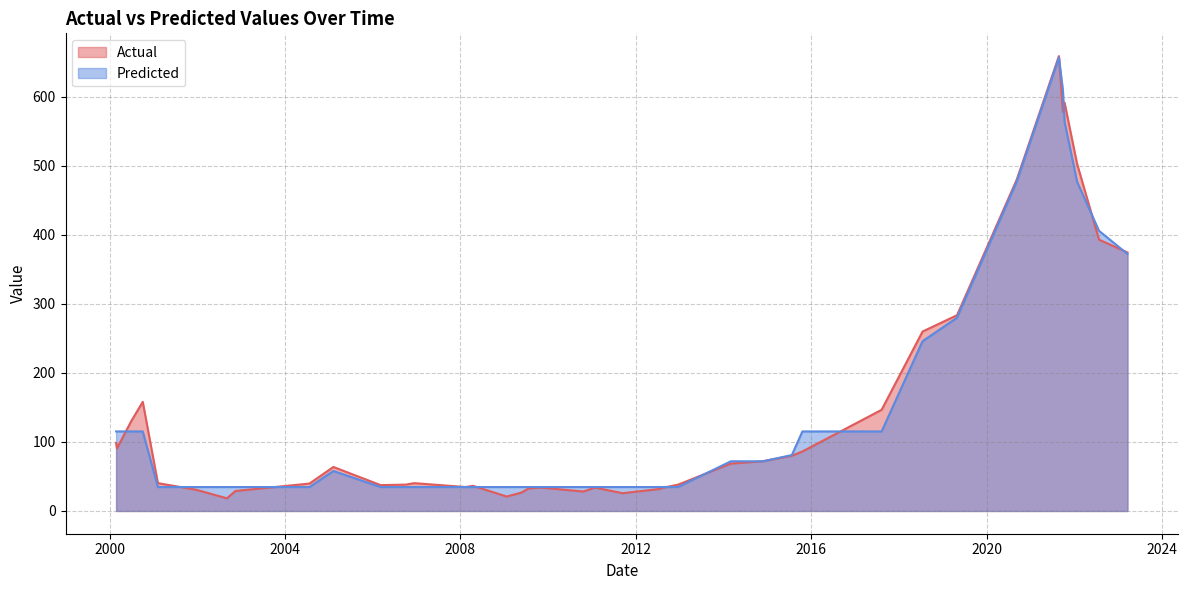

What is the minimum value for Actual?

18.3